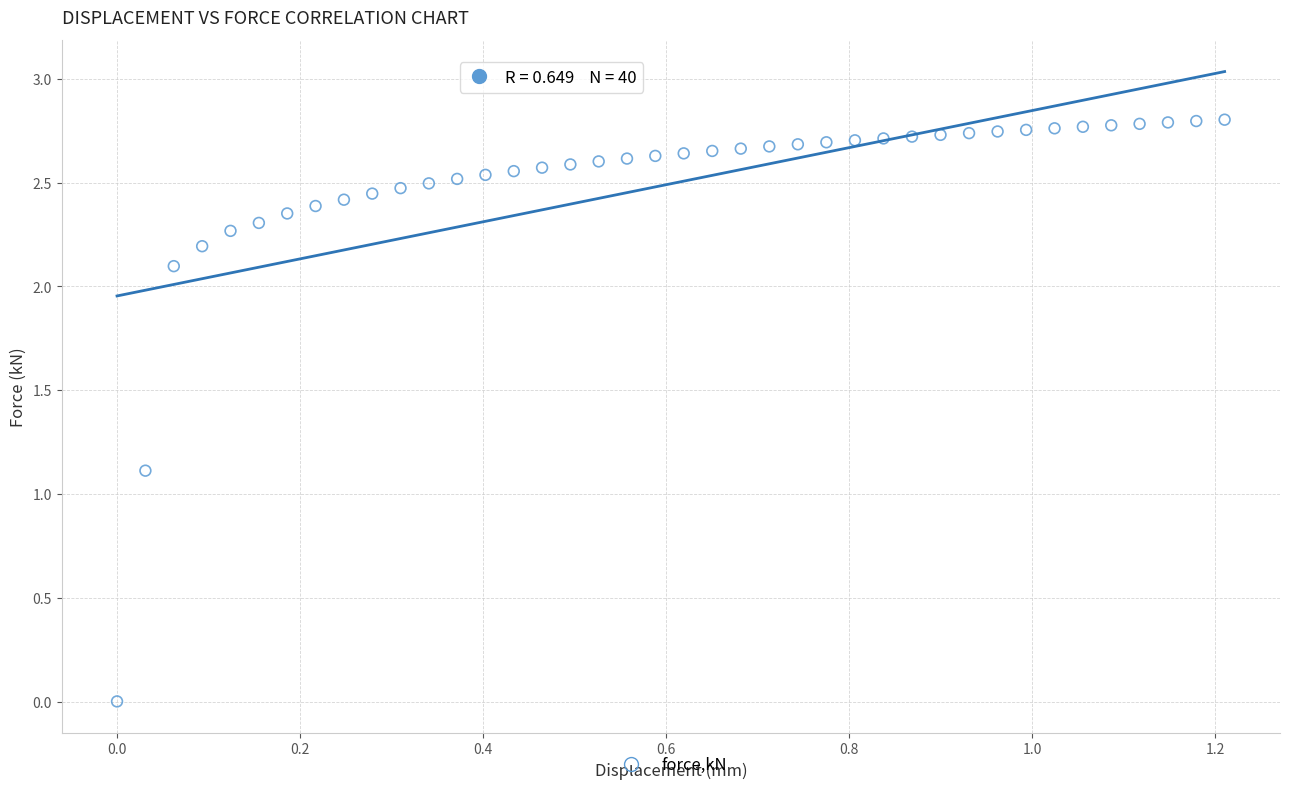

What Y value in the scatter plot is closest to 1?

1.1